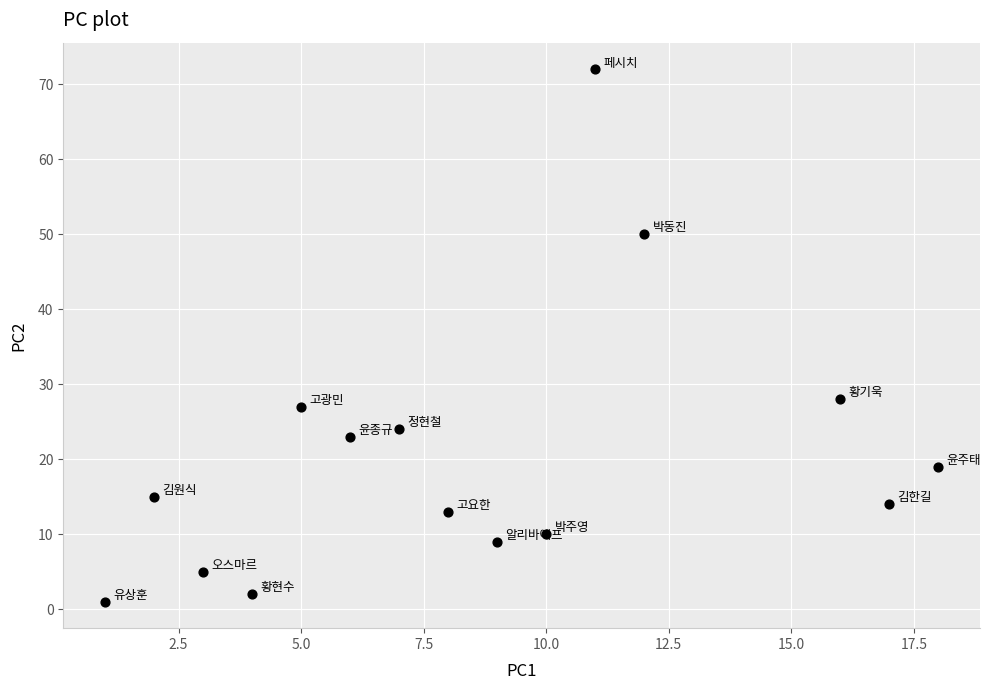

What Y value in the scatter plot is closest to 36?

28